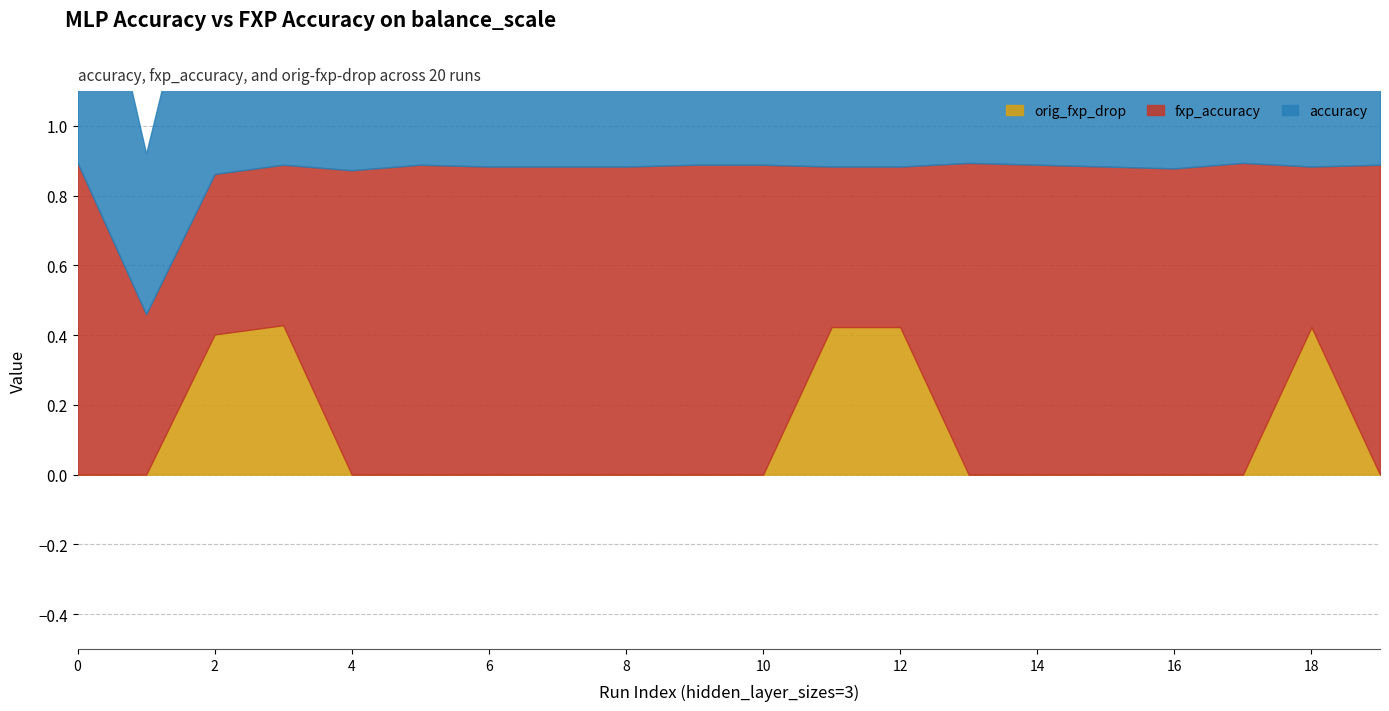

True or false: accuracy has more than 1 points higher than both neighbors.

True